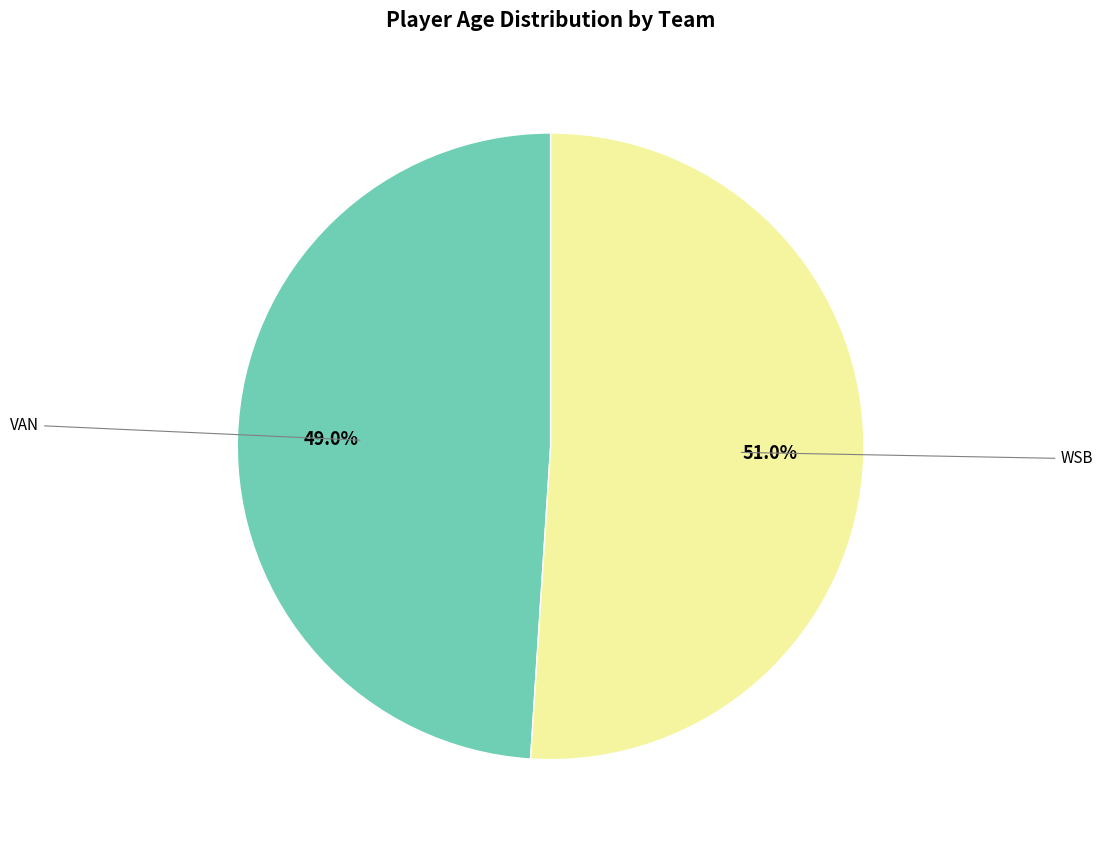

Is there a majority slice in this chart?

Yes